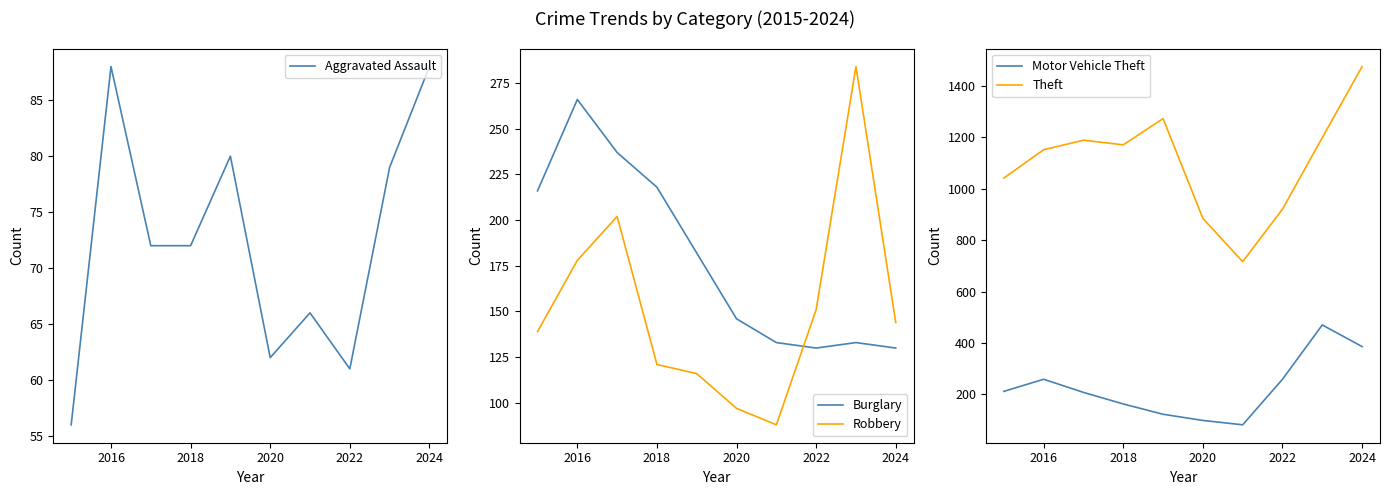

What are all the series names shown in the legend?

Aggravated Assault, Burglary, Robbery, Motor Vehicle Theft, Theft